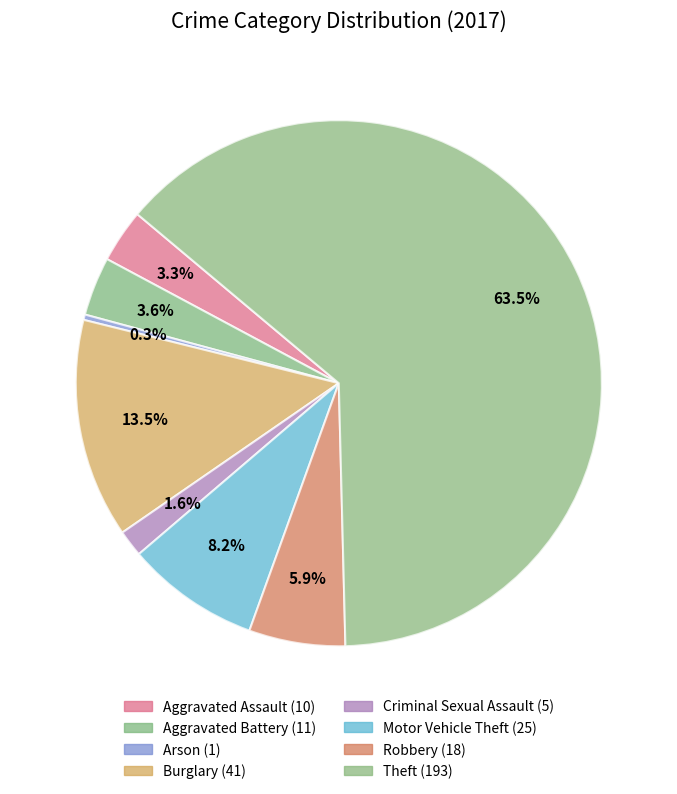

To the nearest percent, what is the average slice percentage?

12%